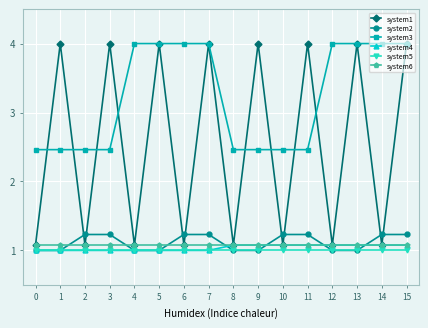

What is the spread (max minus min) of values at 11?

3.0